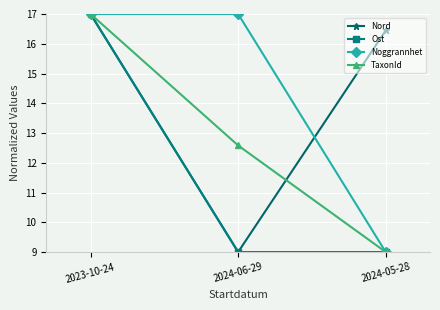

What is the value of the TaxonId point at the 1st from the left?

17.0